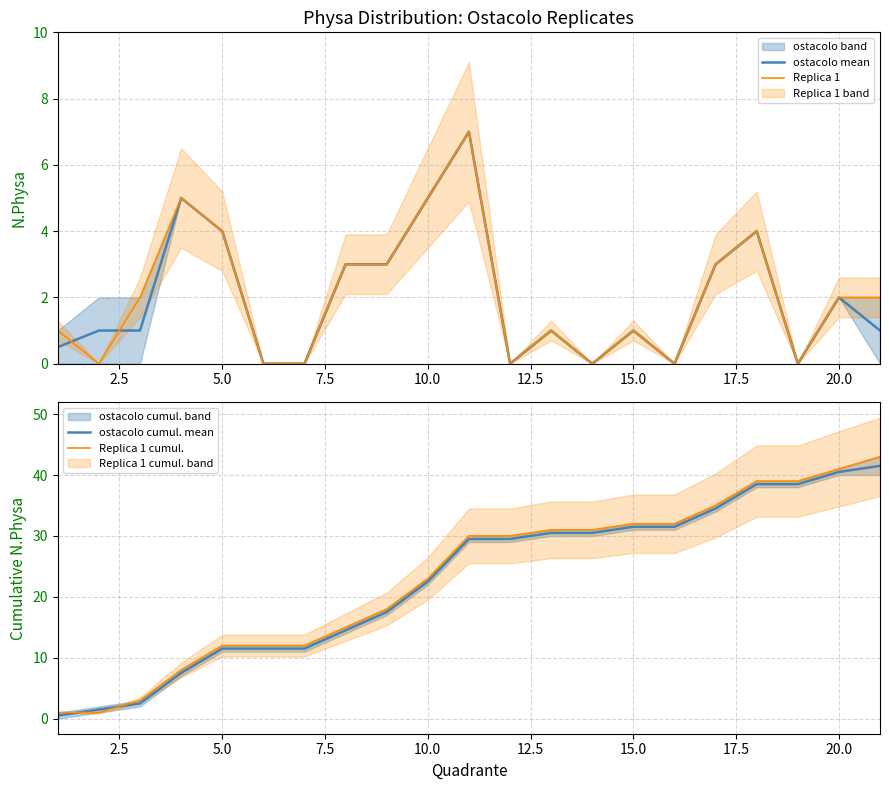

What is the sum of all Replica 1 values?

43.0